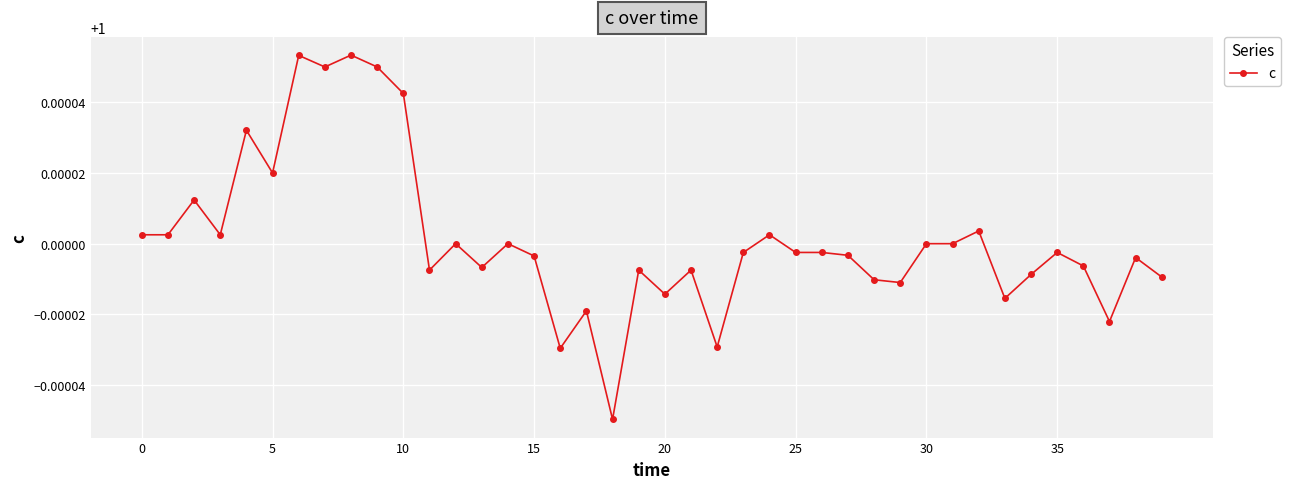

What is the sum of all values?

40.0